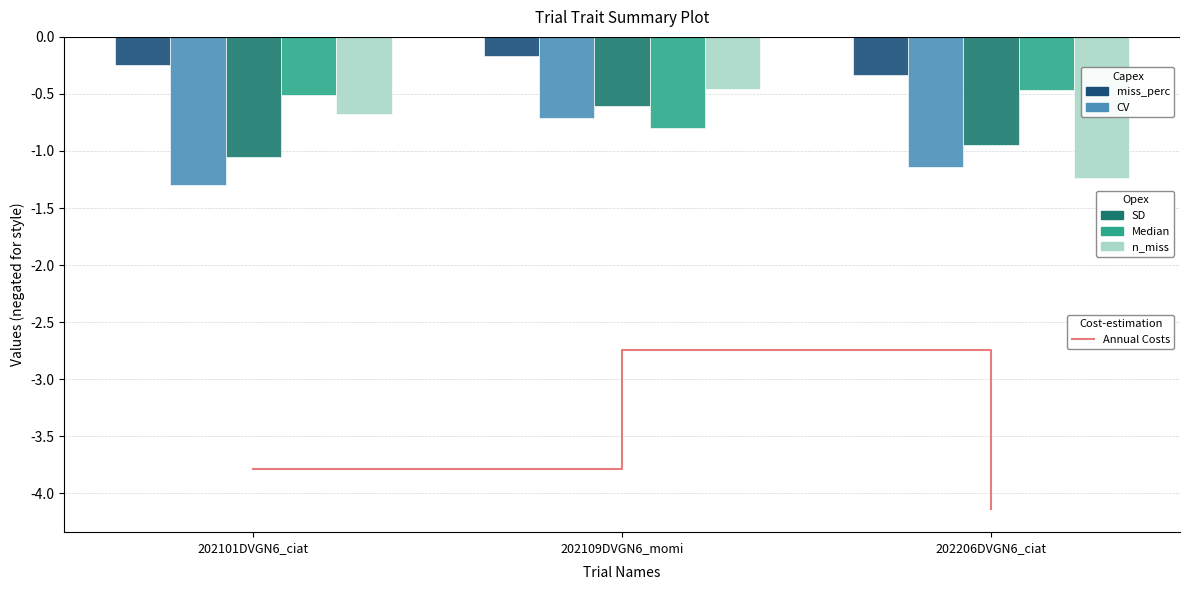

Are the bars horizontal?

No